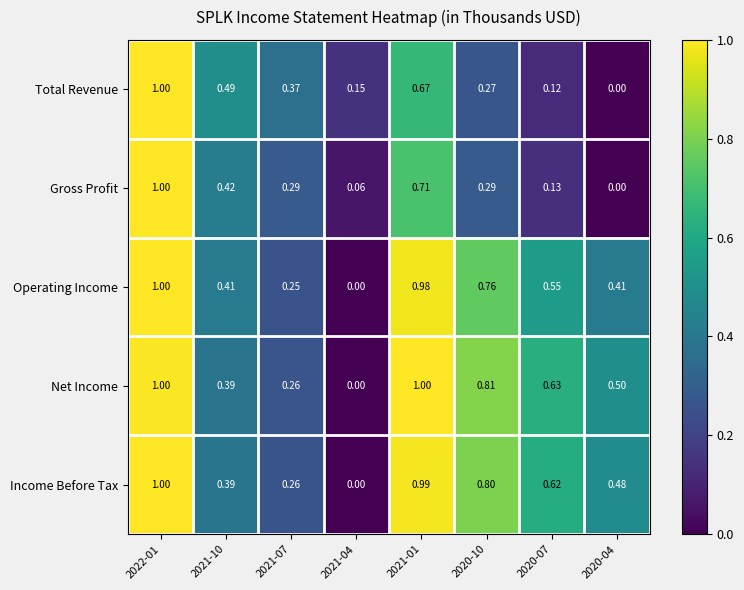

What is the total value across all series at 2020-04?

1.4